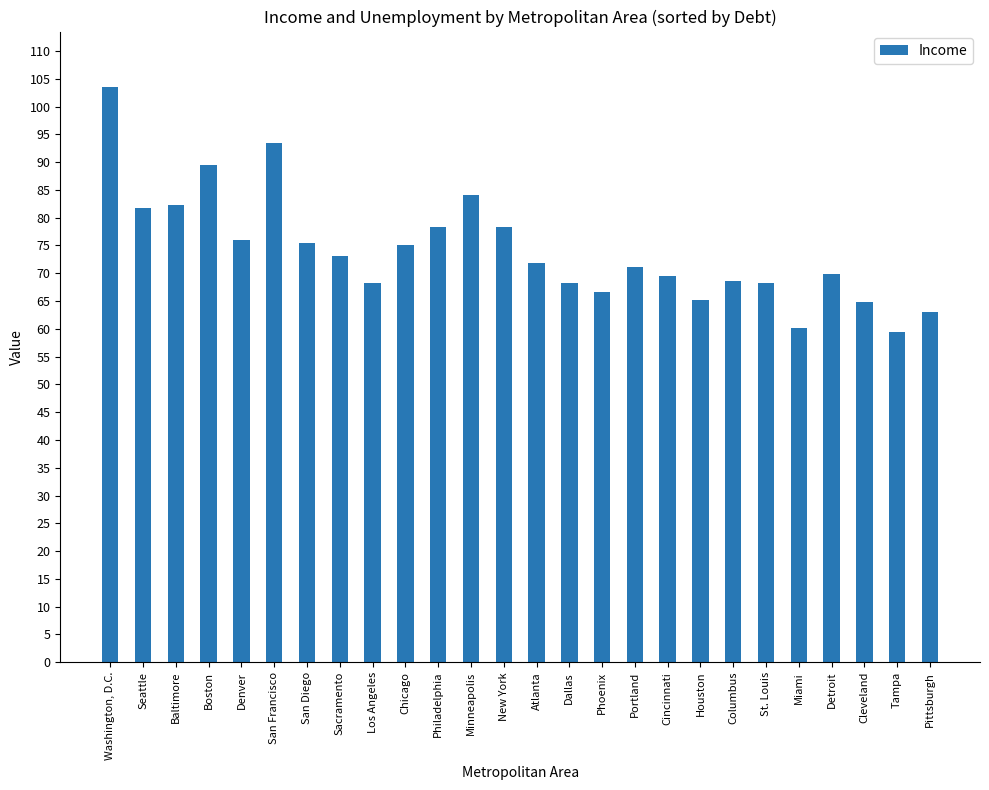

What is the difference between the second highest and minimum values?

34.0